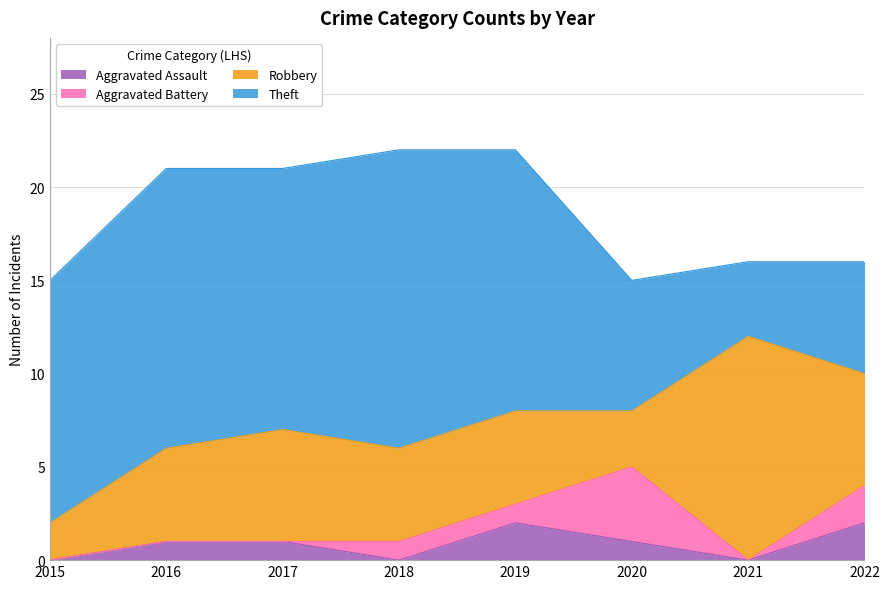

What is the difference between the second highest and second lowest values in the Robbery series?

3